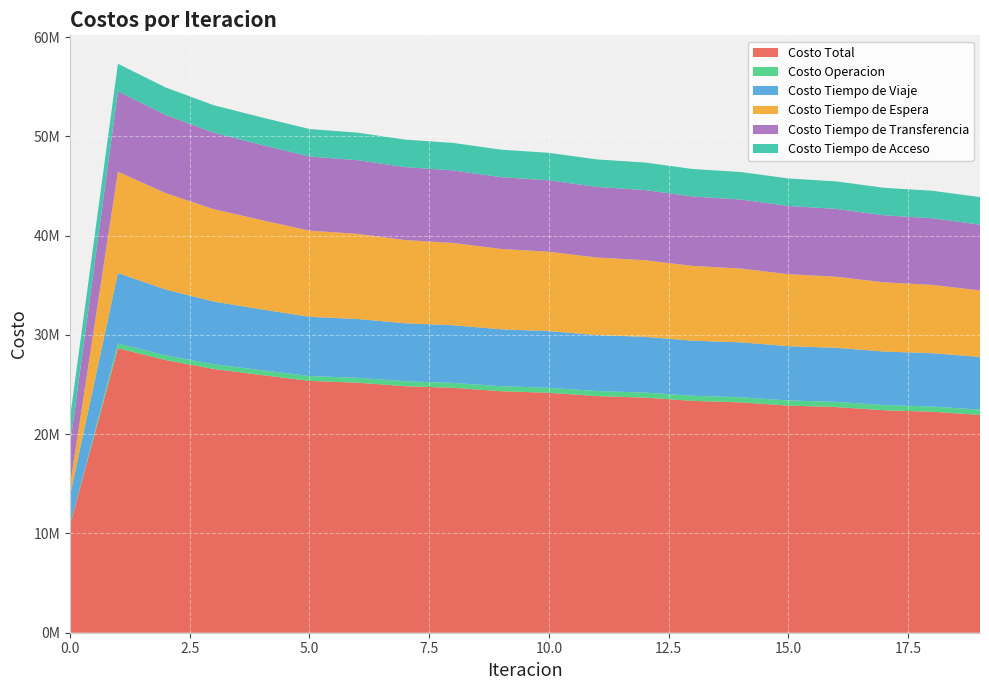

Reading right to left, list all the values displayed in this chart.

Costo Total: 21944773.9	22265197.5	22413468.1	22735643.4	22885238.1	23209778.8	23361353.1	23688787.7	23843266.4	24175123.4	24334278.8	24673265.1	24840444.6	25192391.9	25375123.8	25962096.7	26574972.7	27464064.6	28661314.3	10838762.1
Costo Operacion: 529593.5	527228.6	524970.0	522379.5	519895.8	517083.8	514380.0	511353.1	508436.8	505205.5	502089.3	498672.5	495387.9	491869.5	488500.1	487752.3	483275.5	480152.4	479810.3	0.0
Costo Tiempo de Viaje: 5311521.4	5370420.6	5387732.6	5448359.5	5466924.8	5529769.6	5550089.9	5615465.5	5638205.4	5707244.4	5733700.4	5808311.9	5840851.8	5924953.4	5968699.8	6129400.0	6309813.2	6626916.3	7100227.7	2989765.9
Costo Tiempo de Espera: 6701564.0	6884333.0	6975979.5	7160004.6	7252380.4	7437778.7	7530991.0	7717946.6	7812169.5	8000984.9	8096520.2	8287740.2	8385171.6	8579951.8	8680638.8	8992164.3	9310076.0	9714066.4	10205134.4	1020513.4
Costo Tiempo de Transferencia: 6631282.8	6712403.2	6753973.9	6834087.6	6875224.9	6954334.6	6995080.1	7073210.4	7113642.6	7190876.5	7231156.7	7307728.3	7348221.3	7424805.0	7466472.9	7581968.0	7700995.8	7872117.3	8105329.7	4057670.7
Costo Tiempo de Acceso: 2770812.2	2770812.2	2770812.2	2770812.2	2770812.2	2770812.2	2770812.2	2770812.2	2770812.2	2770812.2	2770812.2	2770812.2	2770812.2	2770812.2	2770812.2	2770812.2	2770812.2	2770812.2	2770812.2	2770812.2